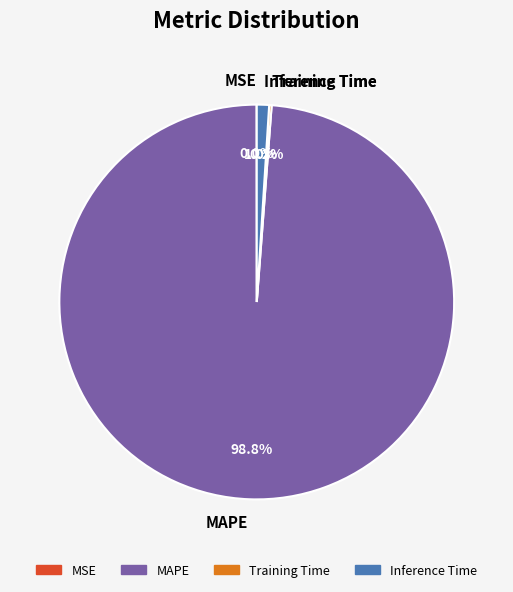

Which slice is the largest?

MAPE